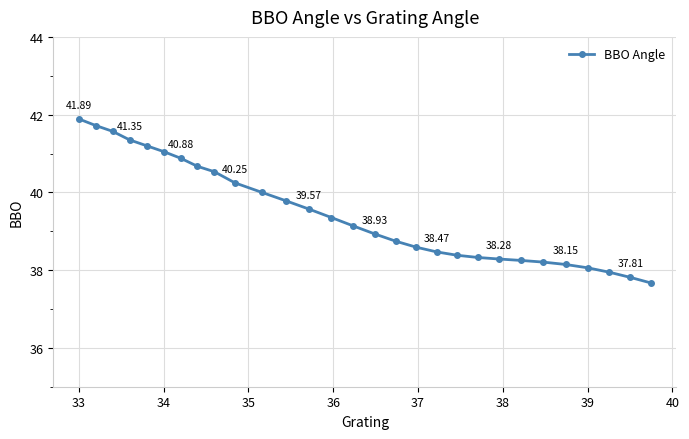

What is the difference between the maximum and second lowest values?

4.1